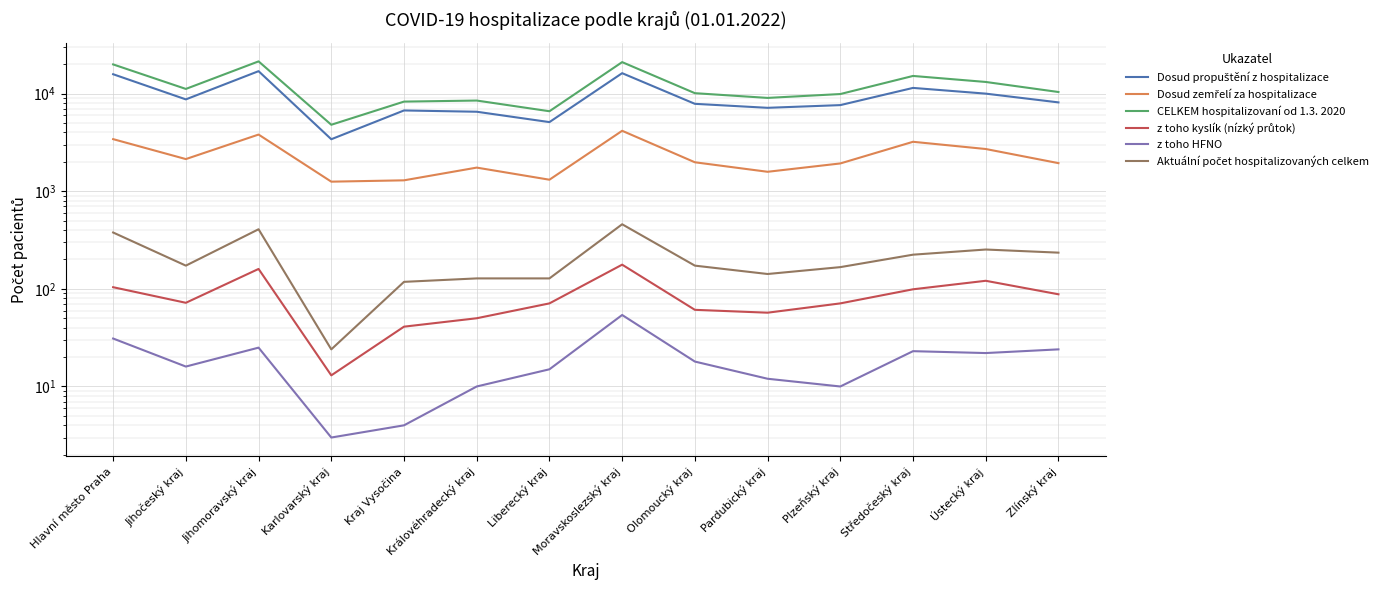

At which label does Dosud propuštění z hospitalizace first exceed 8135?

Hlavní město Praha